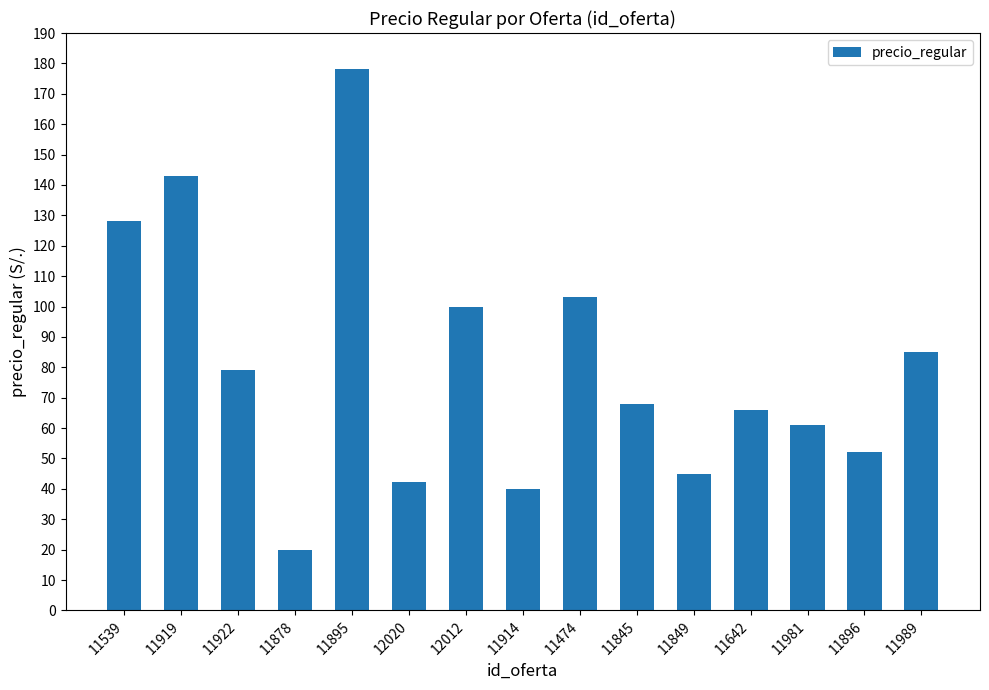

Rank the categories by value from highest to lowest.

11895, 11919, 11539, 11474, 12012, 11989, 11922, 11845, 11642, 11981, 11896, 11849, 12020, 11914, 11878